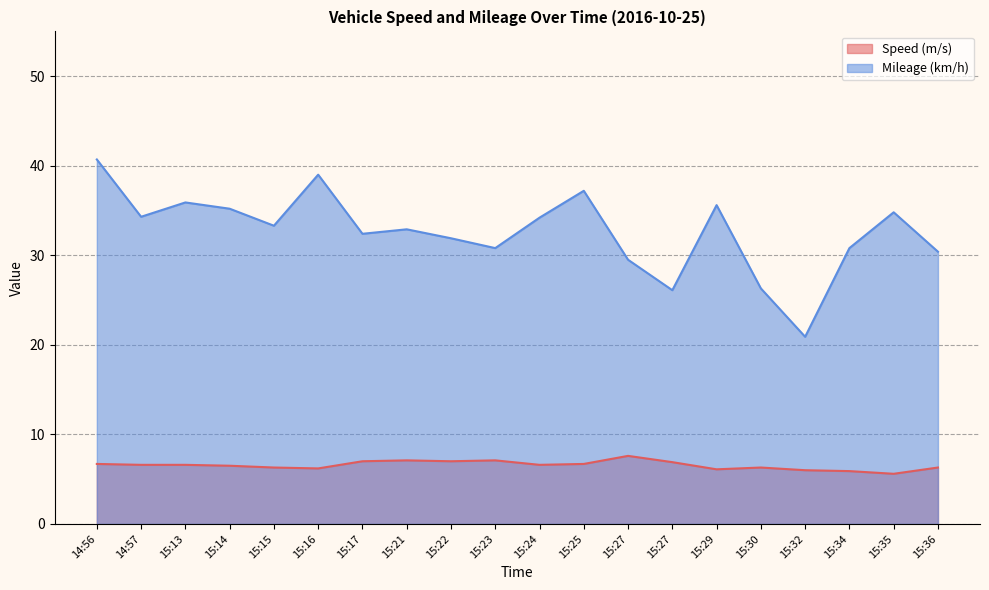

Count the number of categories in the chart.

20